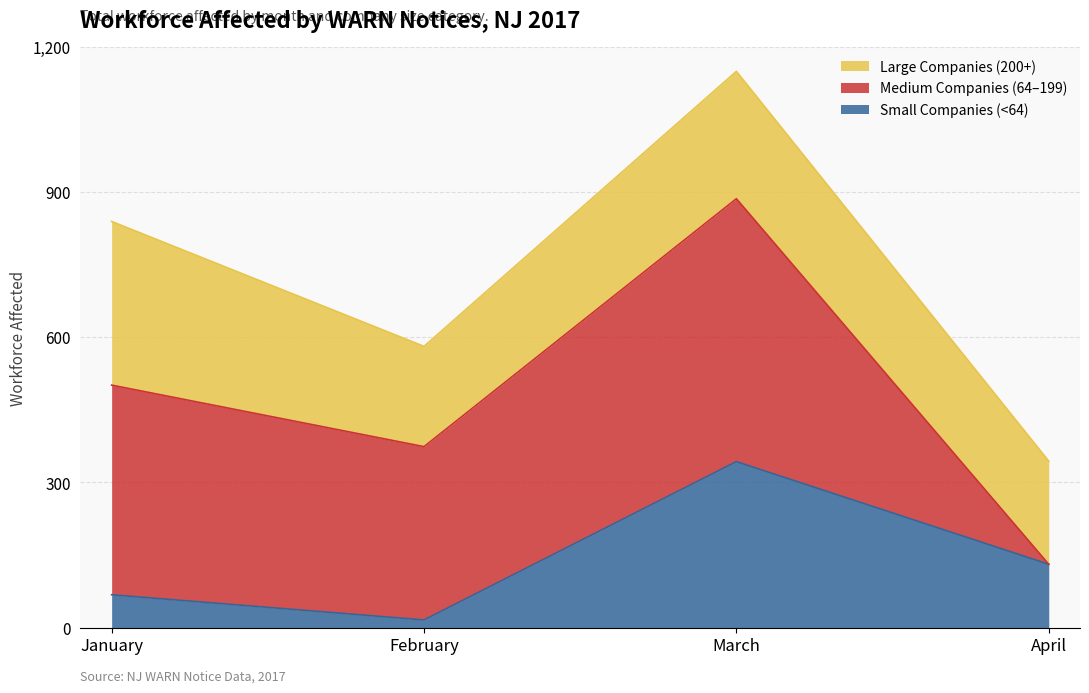

True or false: the data shows 741 at July.

False